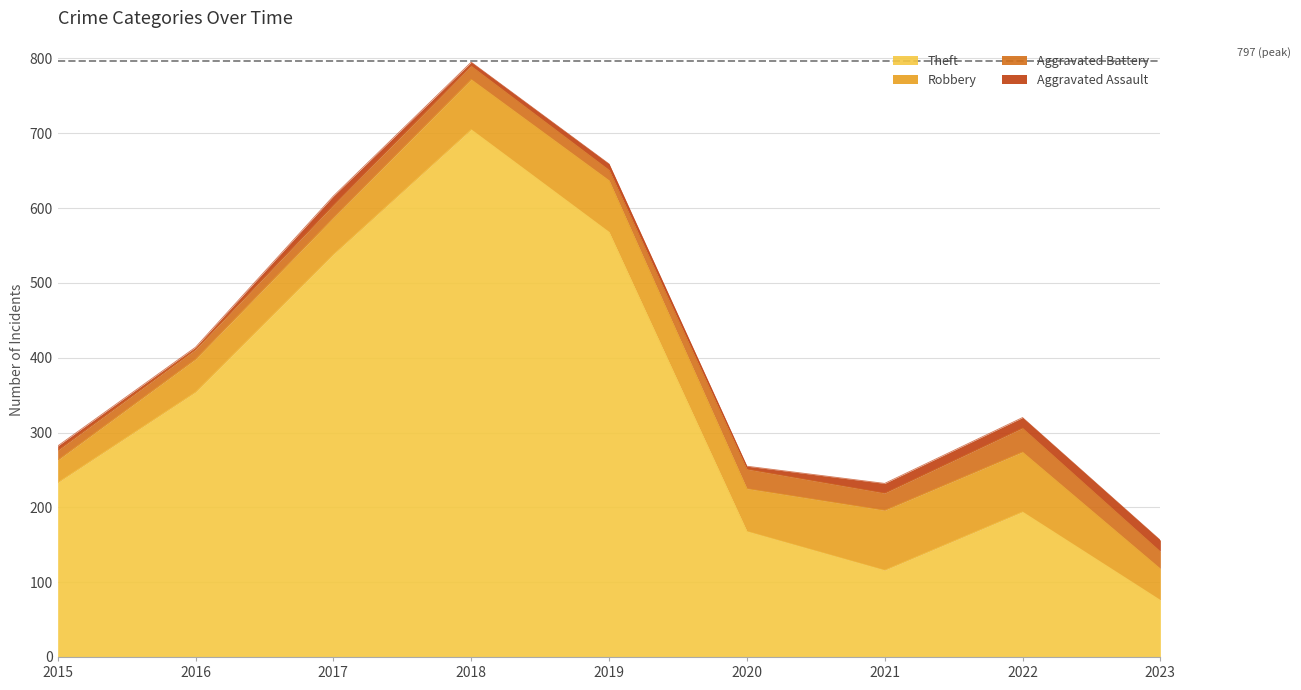

How many values in the Aggravated Battery series are below 18?

4